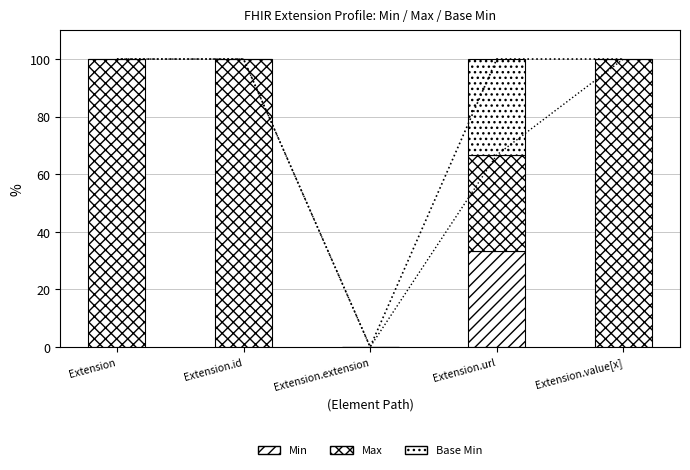

How many groups of bars are there?

5